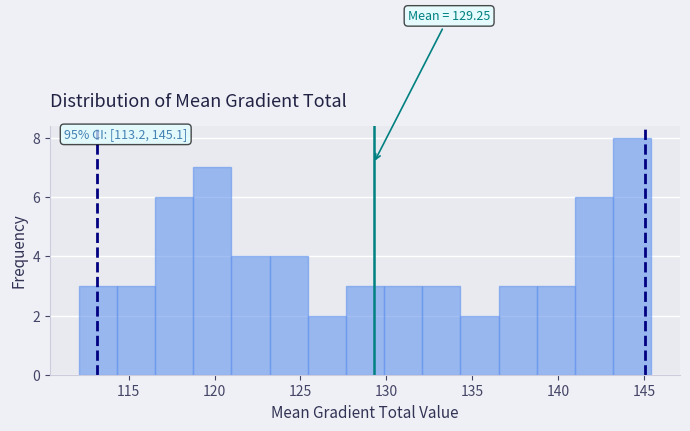

Which range on the x-axis has the tallest bar?

143.0 to 145.5